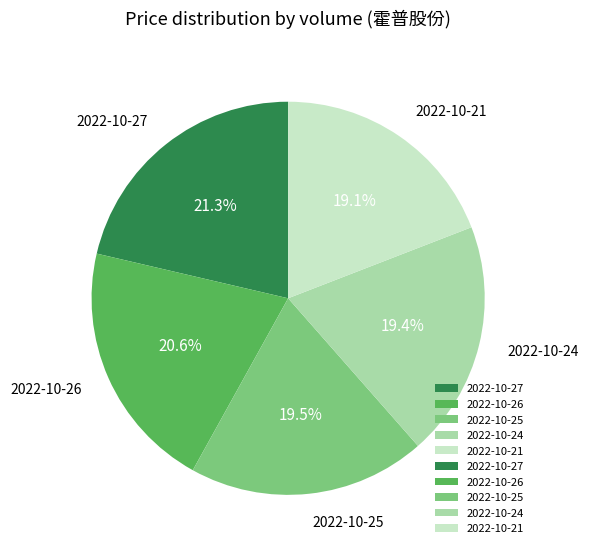

Is there a majority slice in this chart?

No